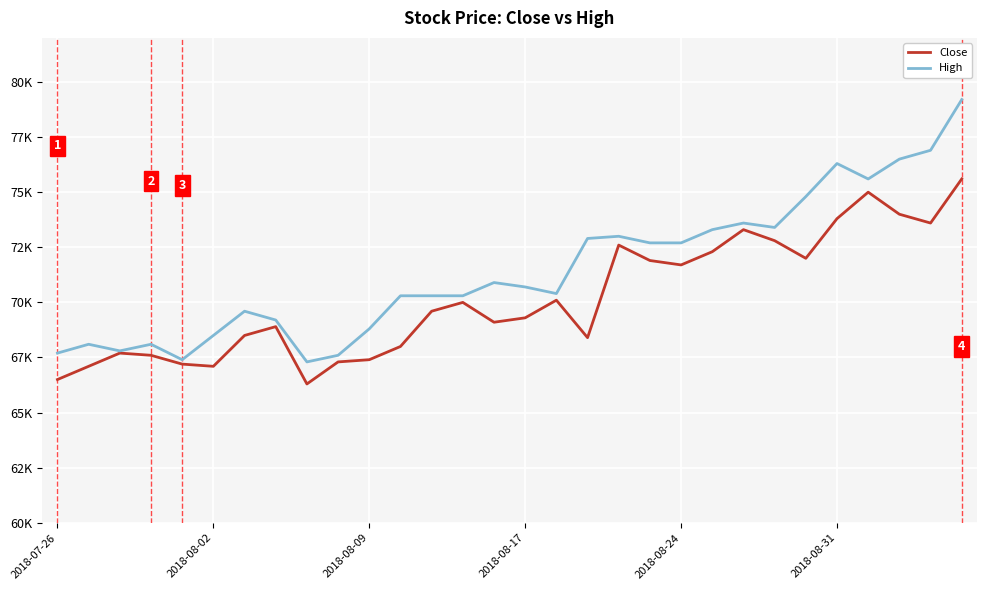

Does the chart have visible grid lines?

Yes